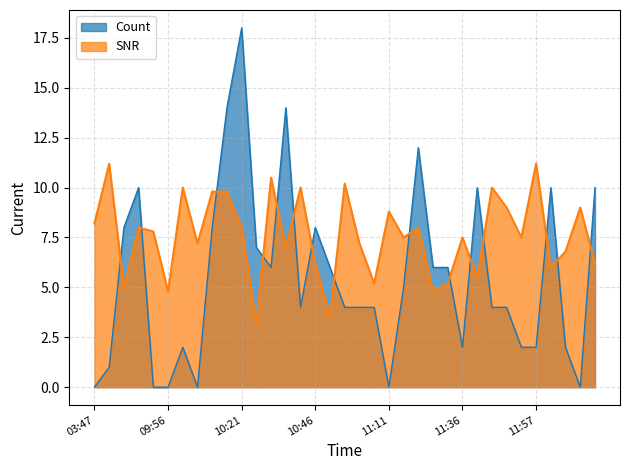

What is the maximum value shown in the chart?

18.0